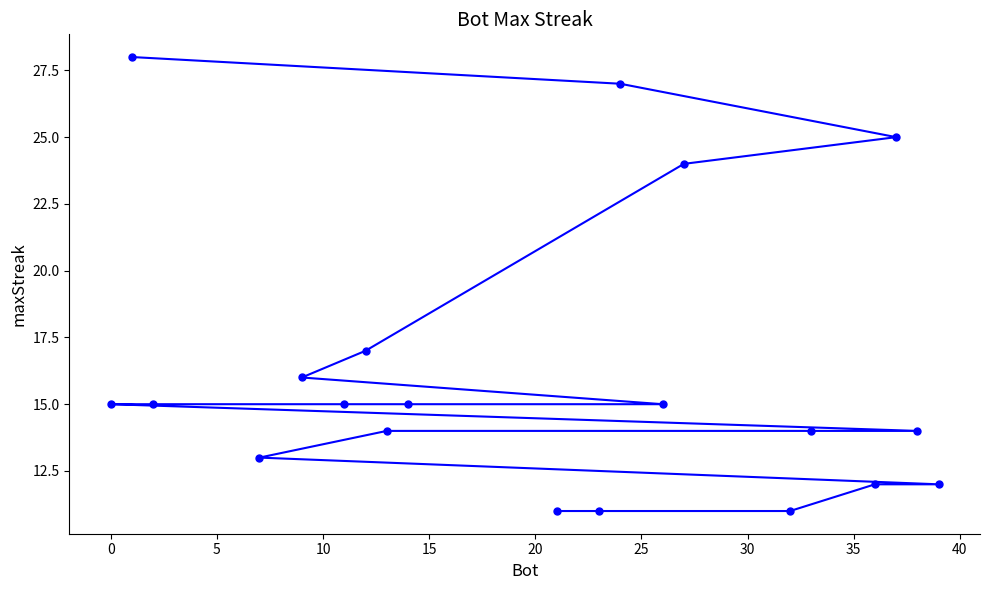

What is the difference between the second highest and minimum values?

16